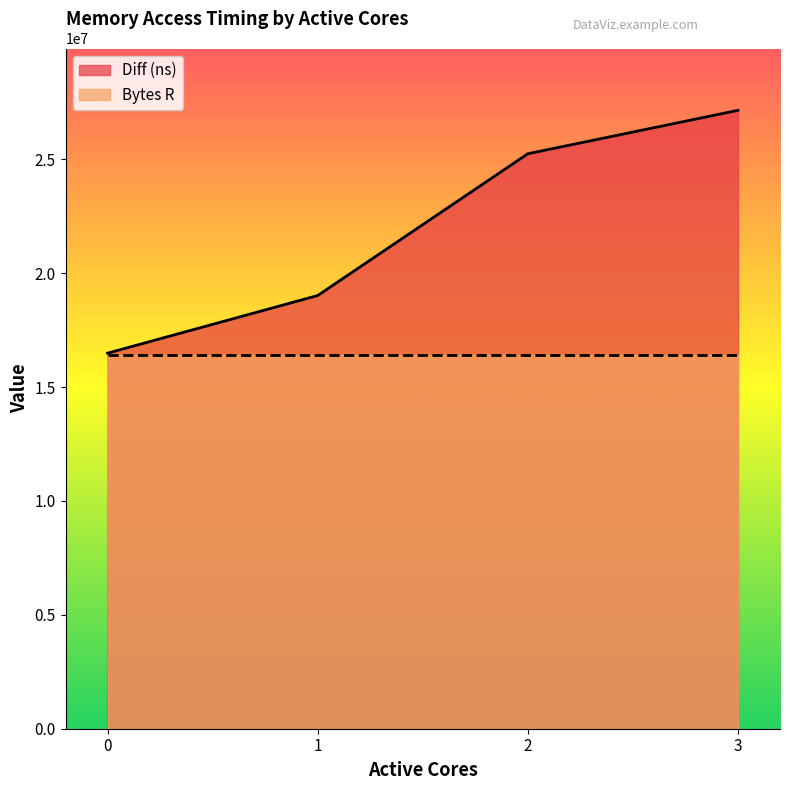

What is the change in value from 1 to 3?

+8129242